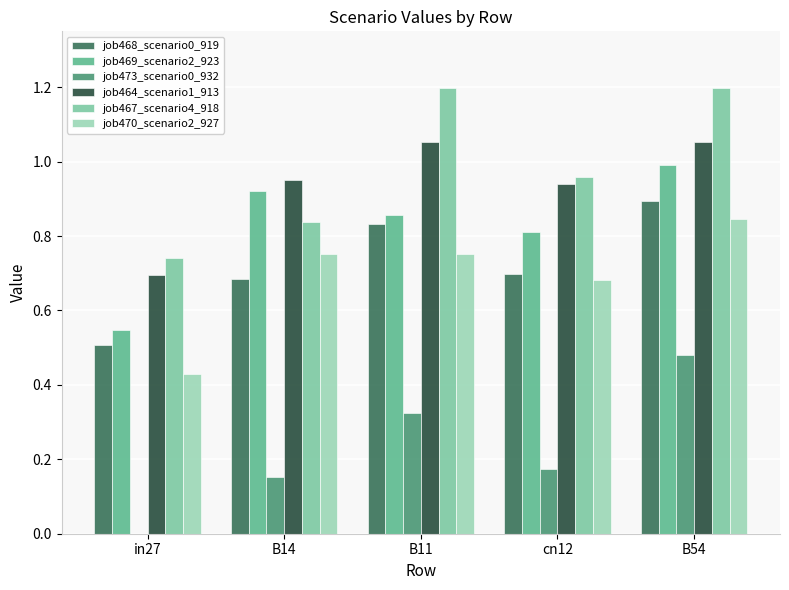

What are all the series names shown in the legend?

job468_scenario0_919, job469_scenario2_923, job473_scenario0_932, job464_scenario1_913, job467_scenario4_918, job470_scenario2_927